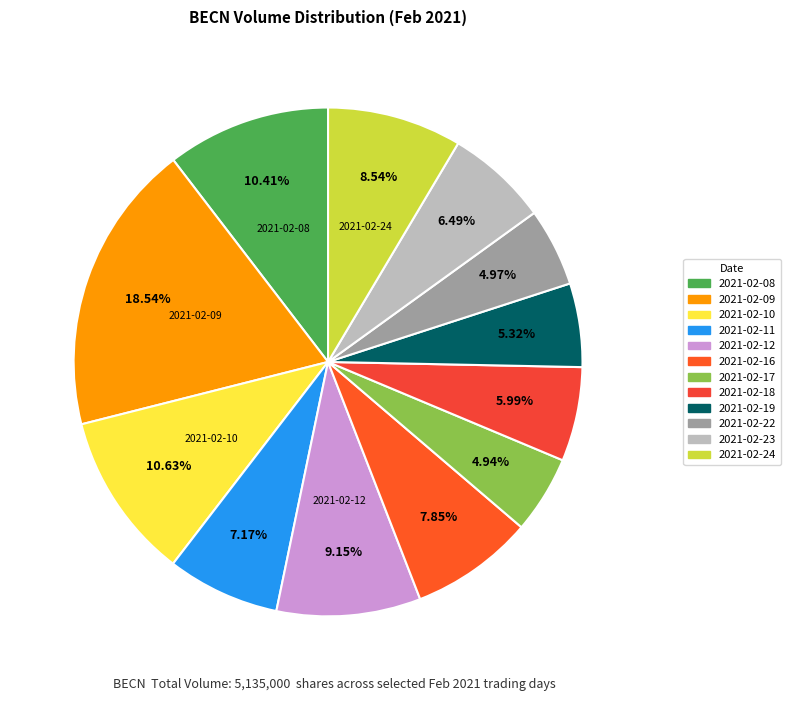

Is there a majority slice in this chart?

No